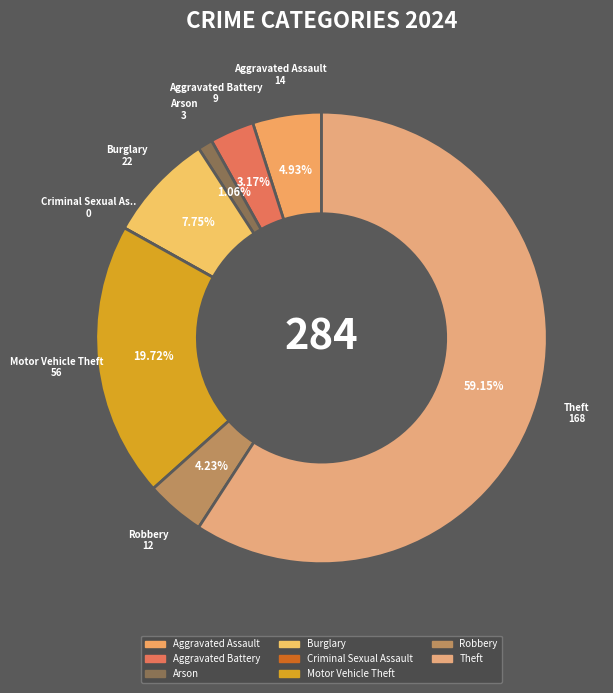

Count the number of slices in the pie.

8